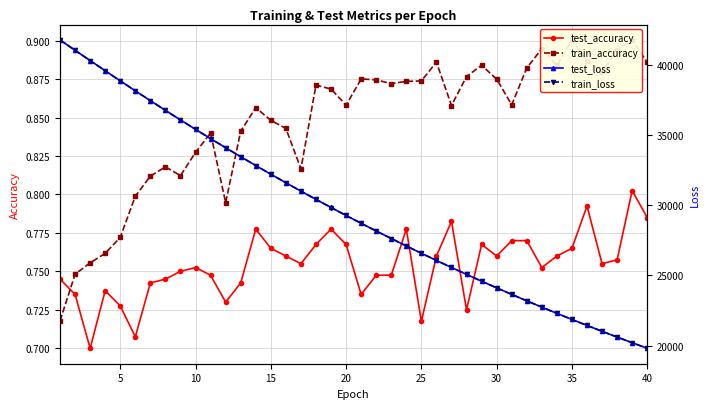

True or false: test_accuracy has a value of 1.2 at 5.

False